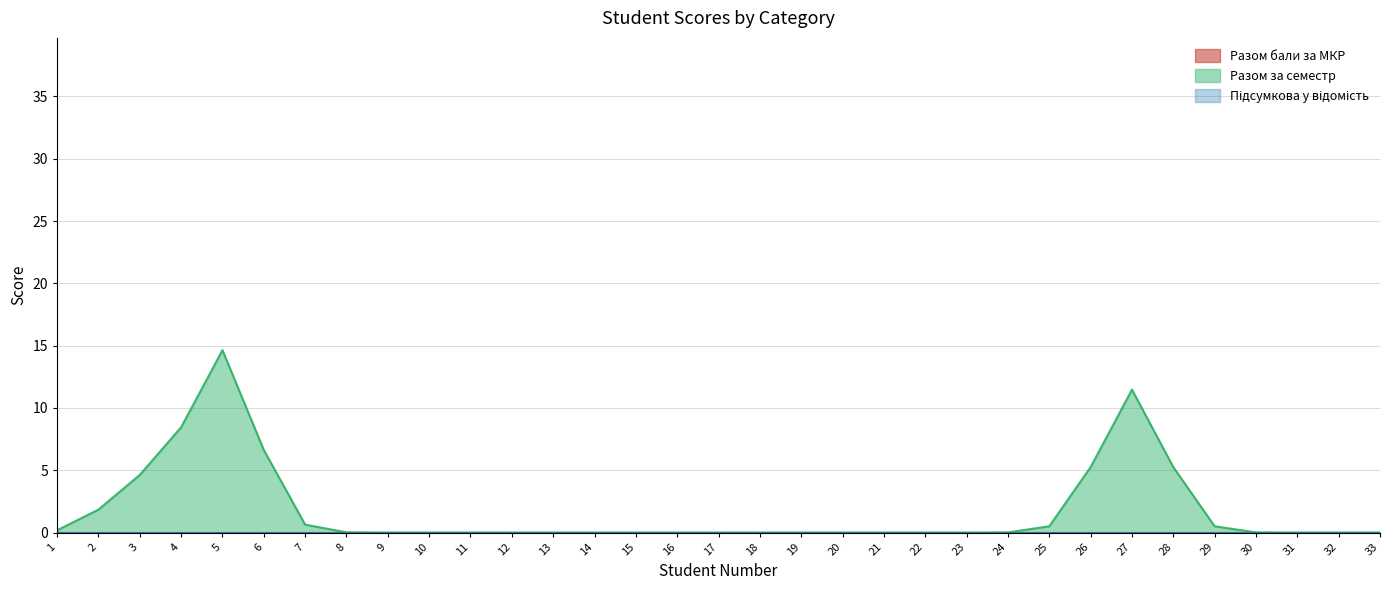

Is it true that Підсумкова у відомість equals 0 at 20?

True